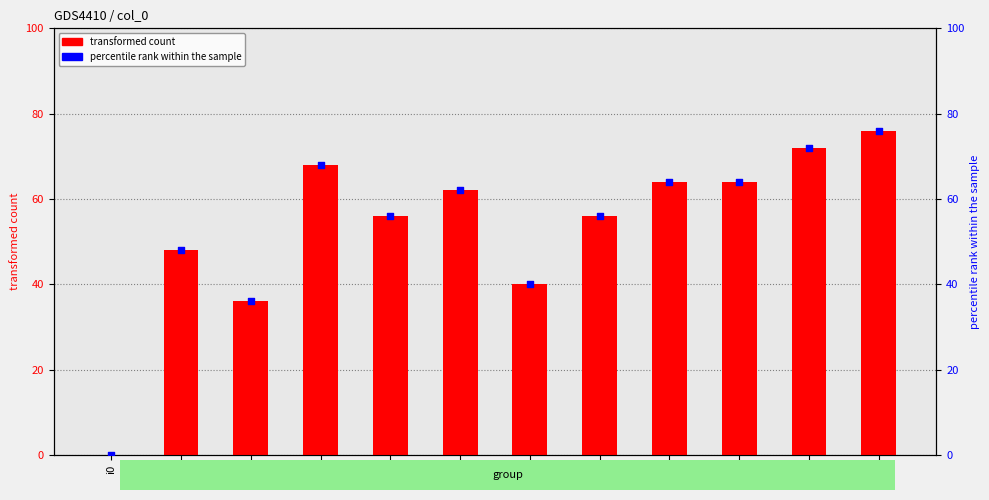

What is the total value across all series at i9?

128